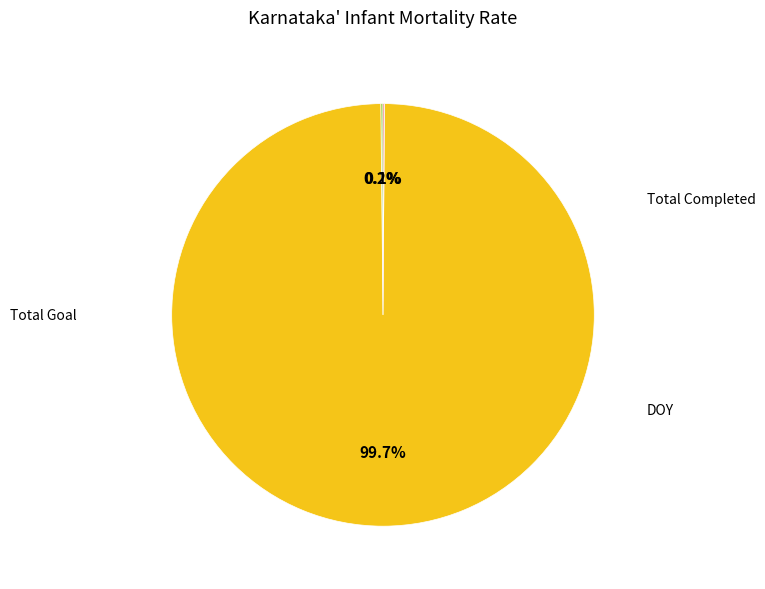

Count the number of slices in the pie.

3